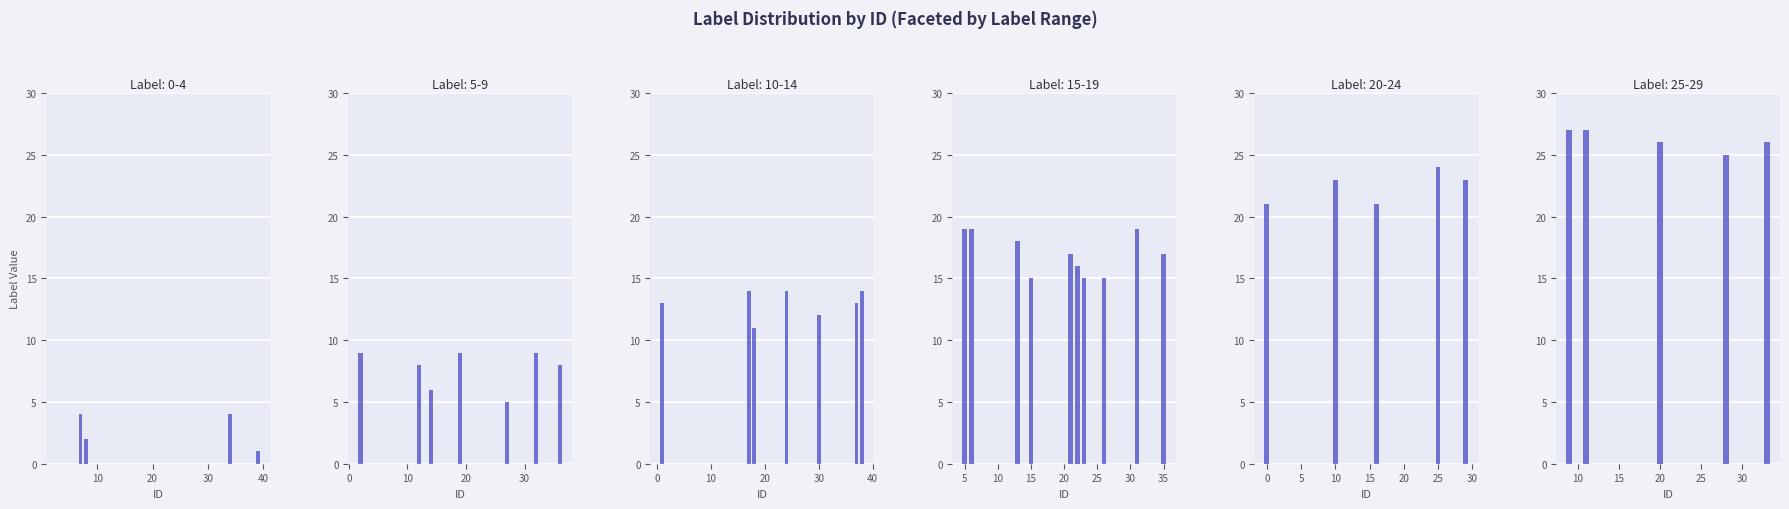

At 20, list the series in order from smallest to largest.

Range 0-4, Range 5-9, Range 10-14, Range 15-19, Range 20-24, Range 25-29